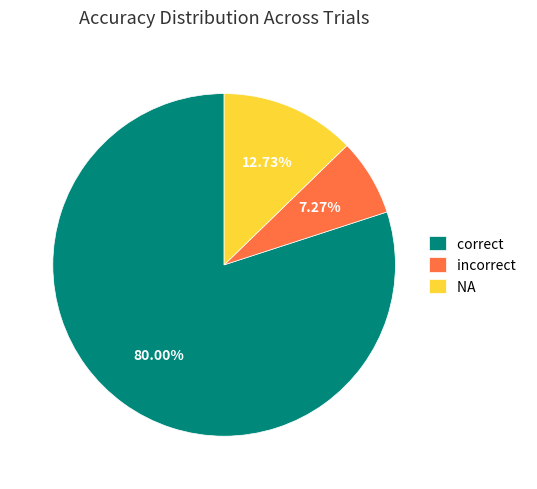

Rank the categories by value from lowest to highest.

incorrect, NA, correct